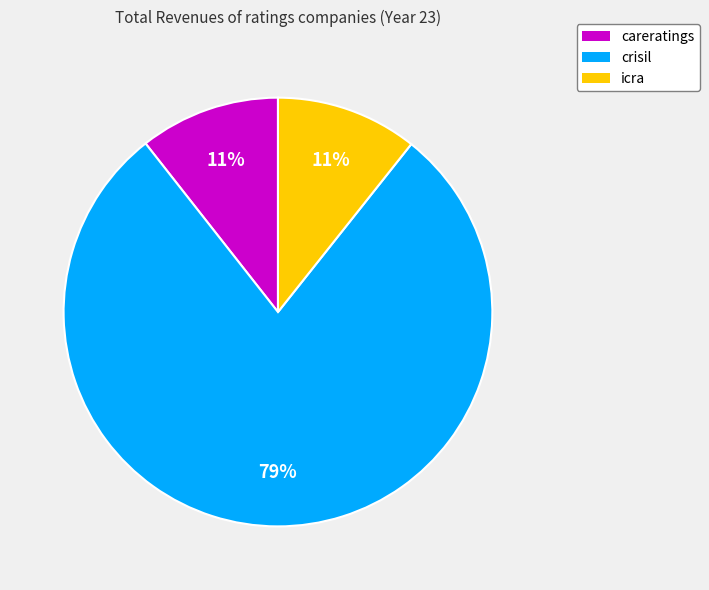

Is the sum of crisil and icra greater than half?

Yes